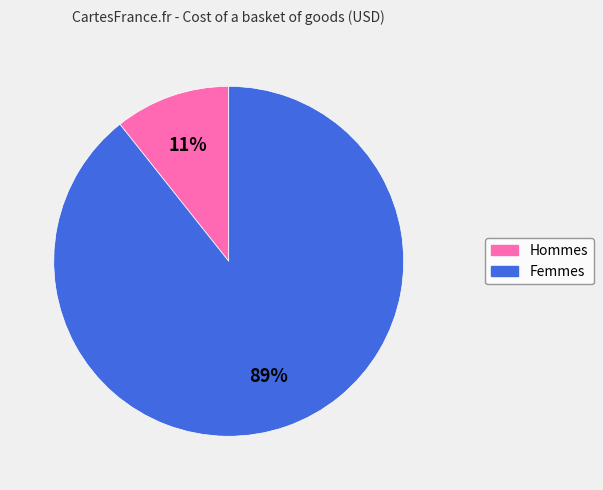

Is there a majority slice in this chart?

Yes